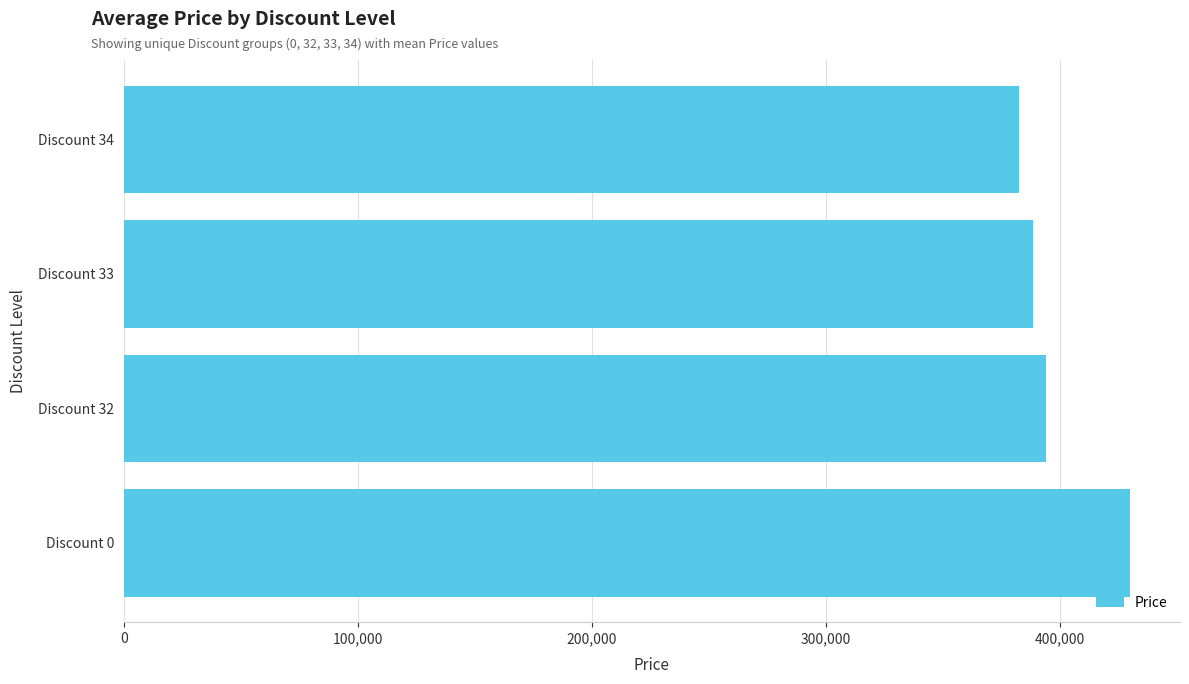

What value does the data have at Discount 33?

388600